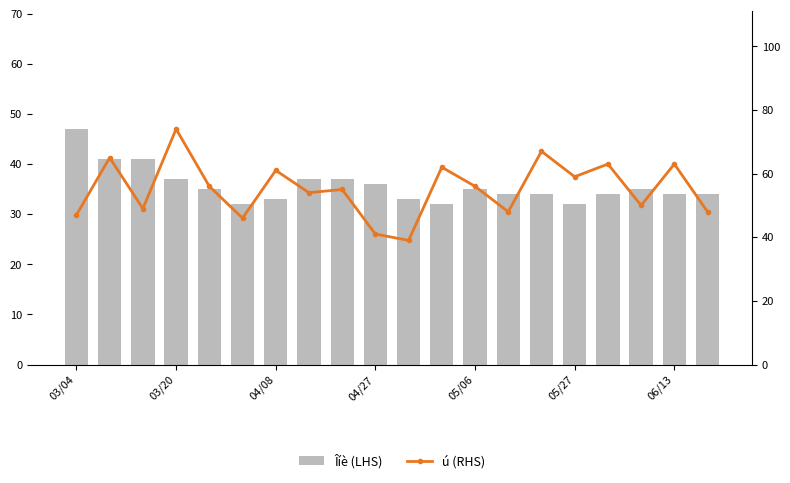

Which category has the lowest value in the Îíè (LHS) series?

05/27